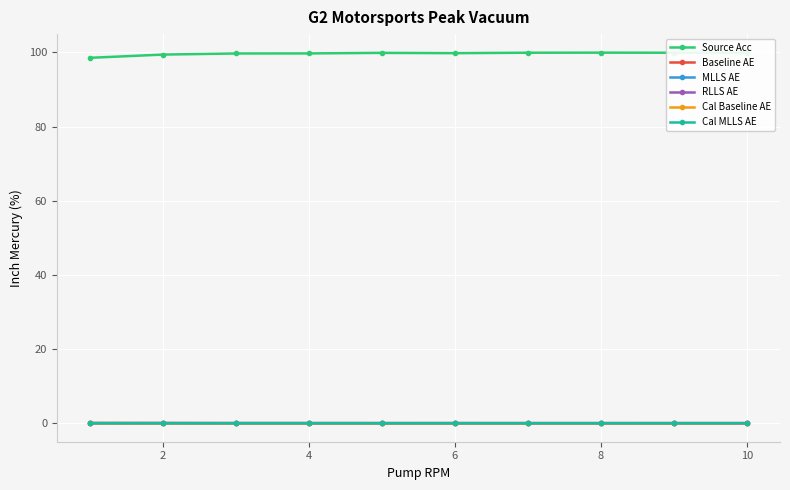

True or false: RLLS AE and Cal MLLS AE cross at least once.

False